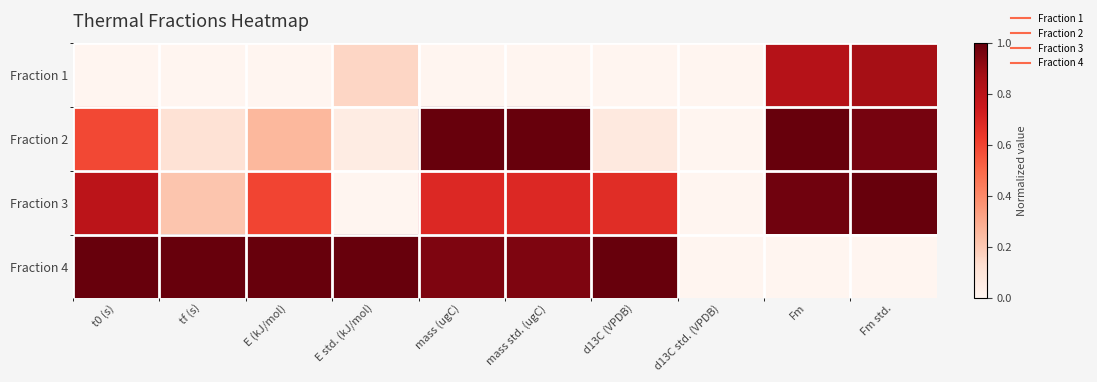

At which category does the chart reach its peak across all series?

mass (ugC)